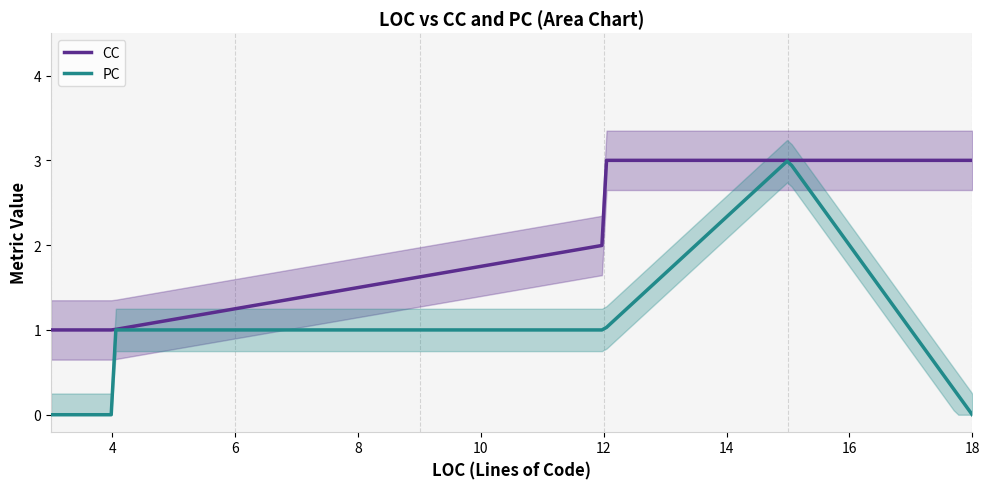

What is the value of the PC point at the 11th from the left?

1